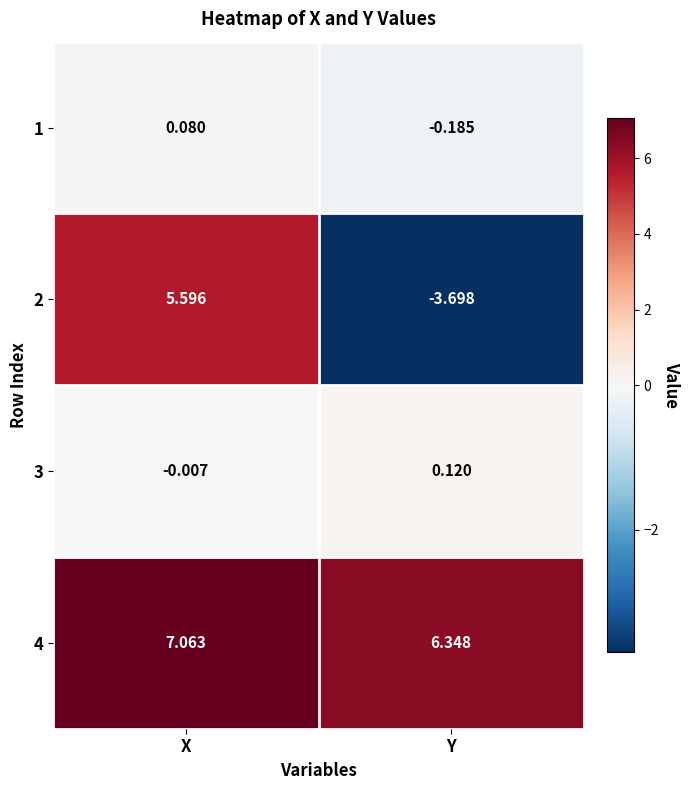

At which category is the sum across all series the highest?

X